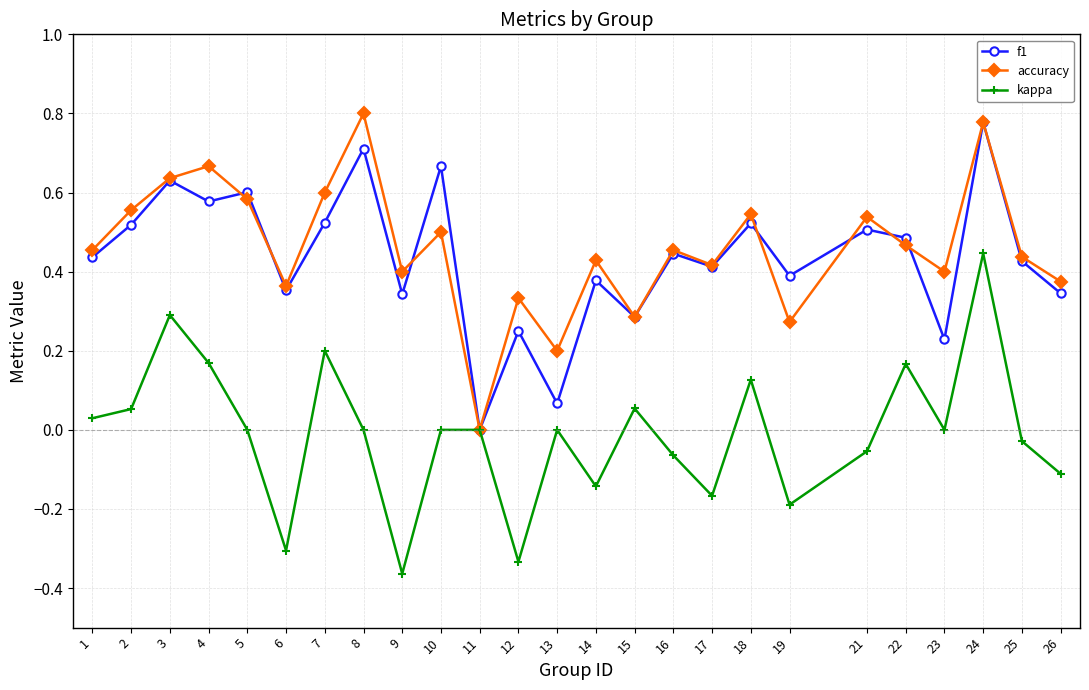

How many series are shown in this chart?

3